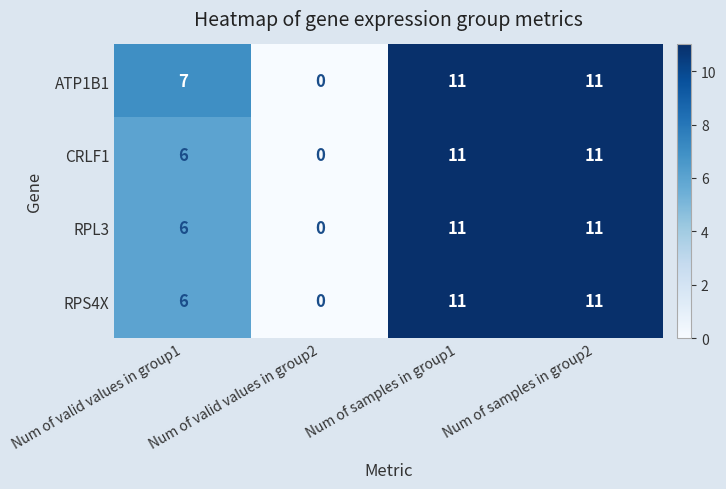

What is the average value of the CRLF1 series?

7